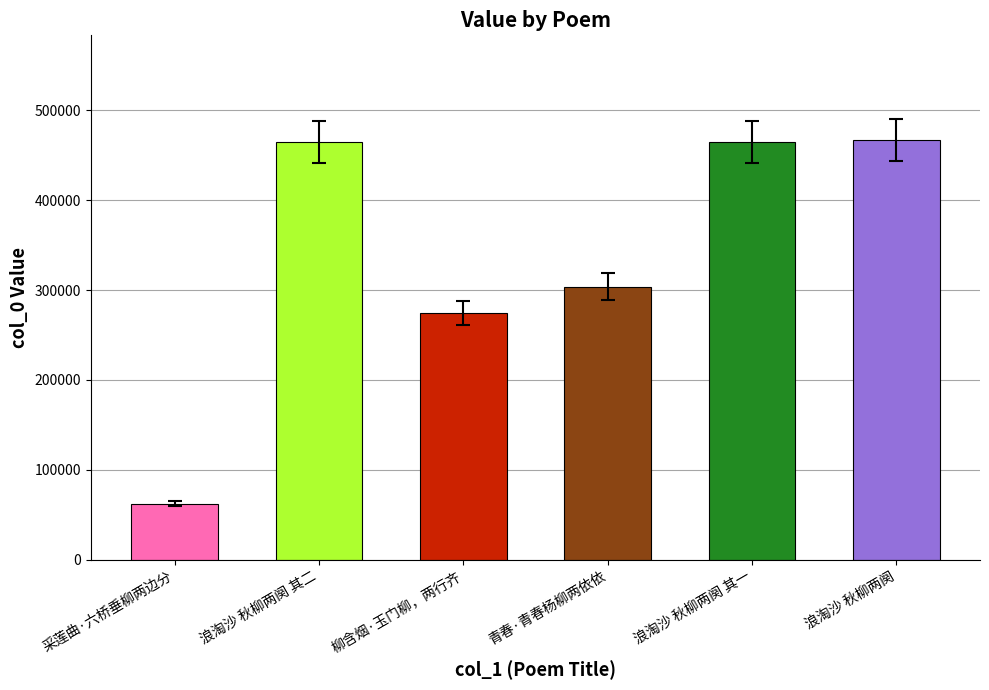

What is the label of the 2nd bar from the left?

浪淘沙 秋柳两阕 其二